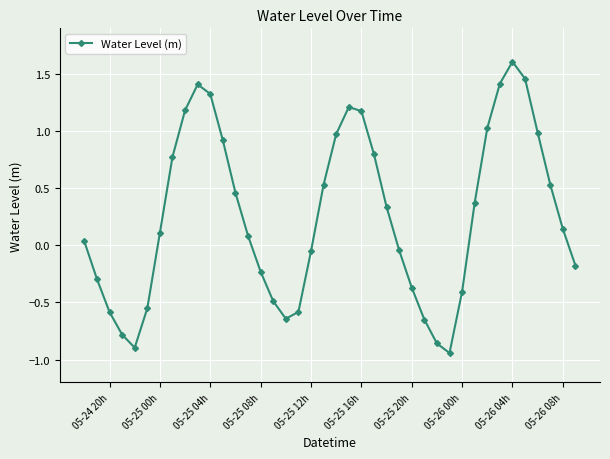

What is the maximum value shown in the chart?

1.6